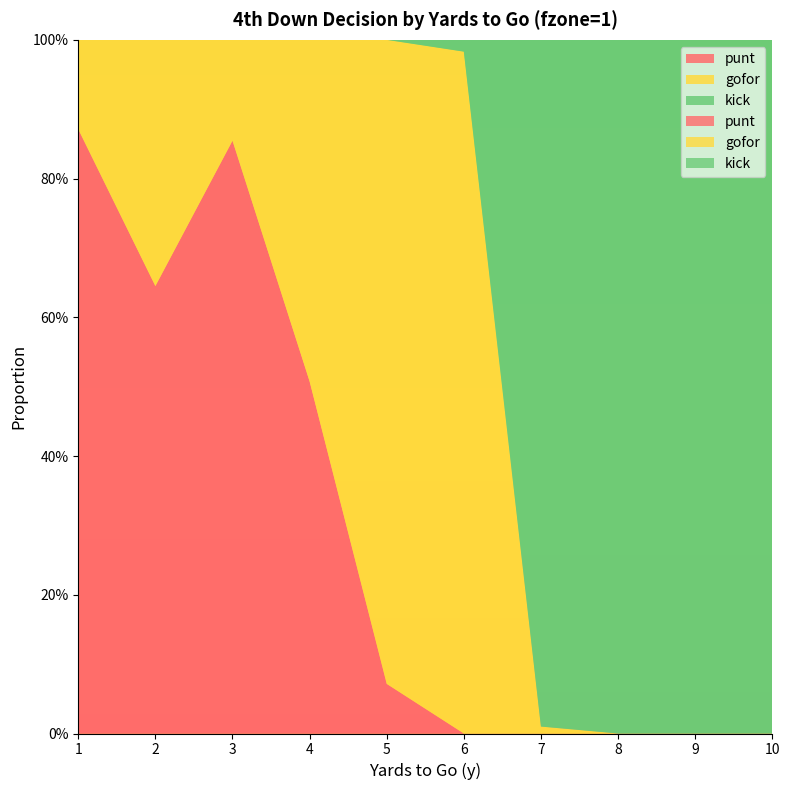

Reading left to right, what are all the values shown in this chart?

punt: 1=0.9	2=0.6	3=0.9	4=0.5	5=0.1	6=0.0	7=0.0	8=0.0	9=0.0	10=0.0
gofor: 1=0.1	2=0.4	3=0.1	4=0.5	5=0.9	6=1.0	7=0.0	8=0.0	9=0.0	10=0.0
kick: 1=0.0	2=0.0	3=0.0	4=0.0	5=0.0	6=0.0	7=1.0	8=1.0	9=1.0	10=1.0